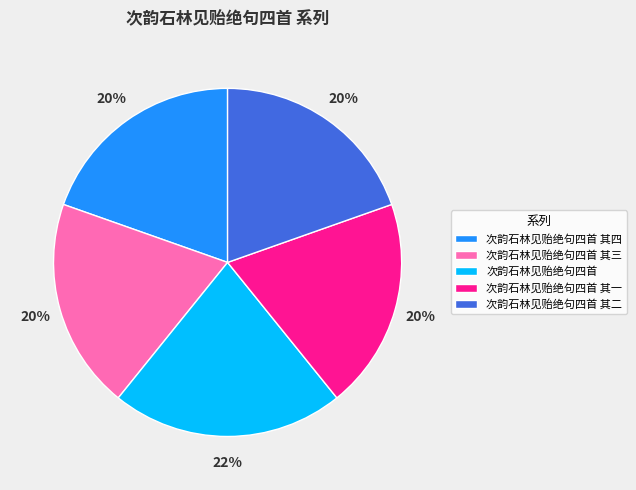

To the nearest percent, what is the average slice percentage?

20%